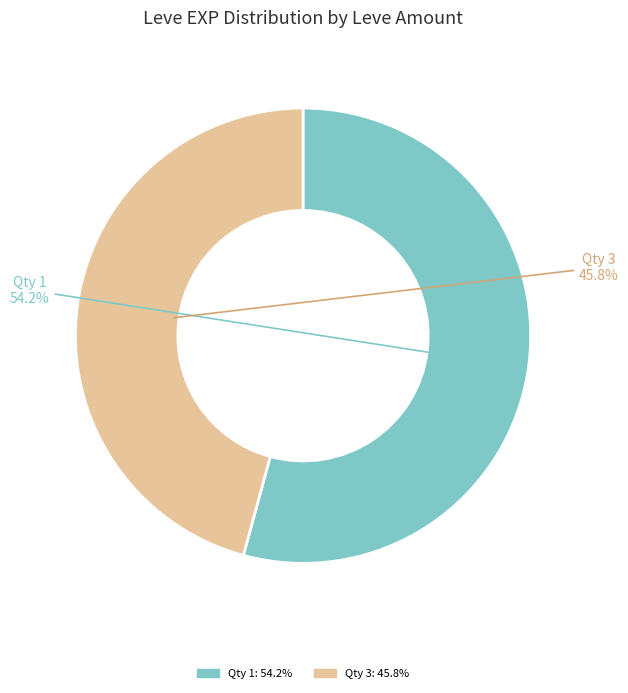

Approximately how many times larger is the value at Qty 1 compared to Qty 3?

1.2